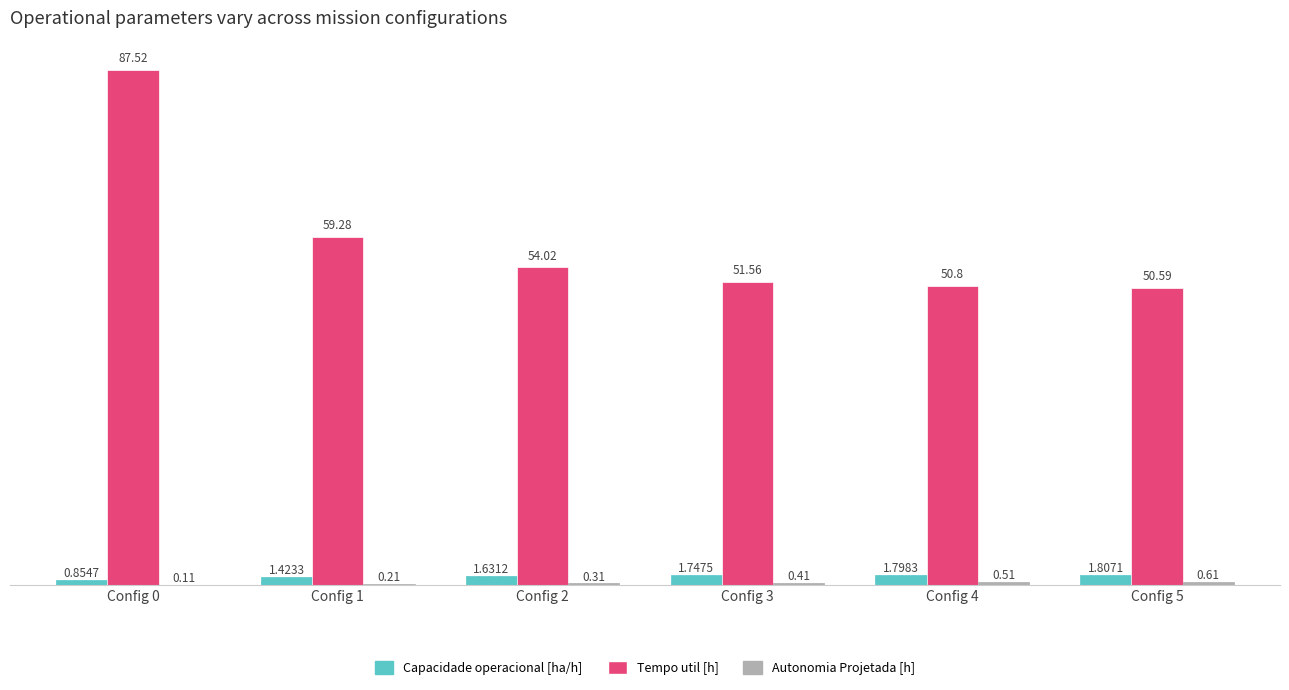

Which series has the largest total across all categories?

Tempo util [h]